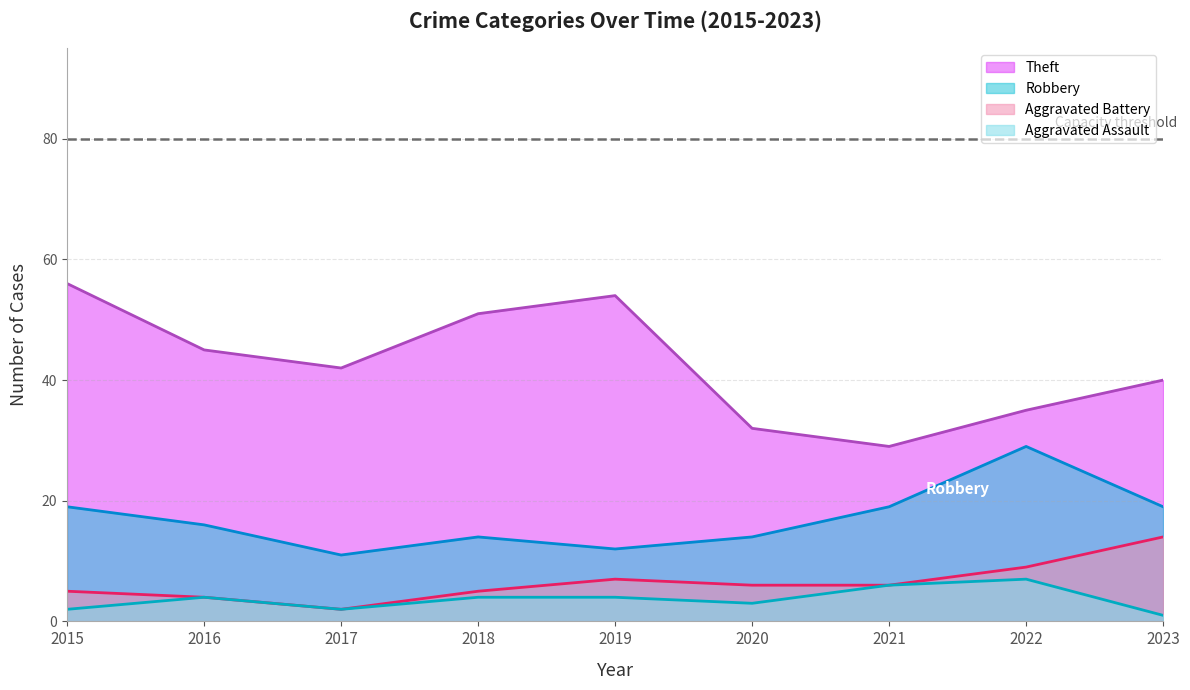

What is the difference between the highest and lowest values at 2019?

50